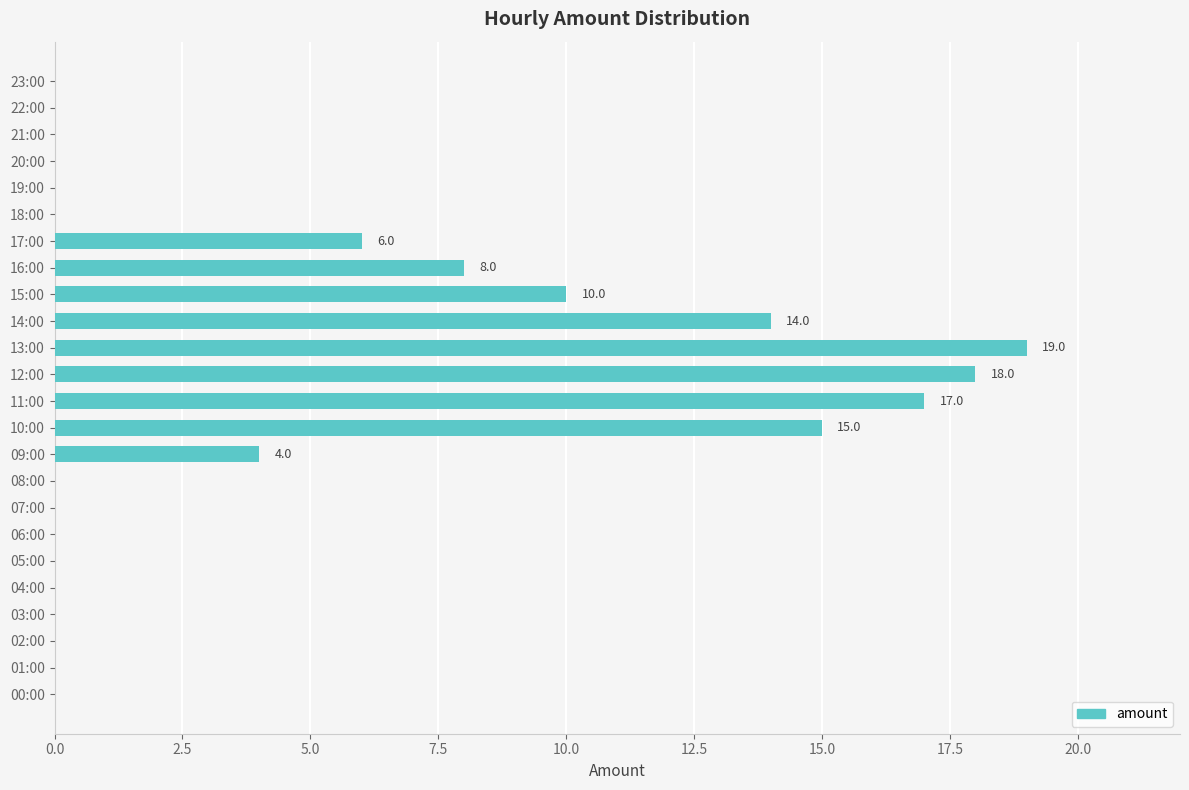

The chart shows a value of 19 at 13:00. True or false?

True